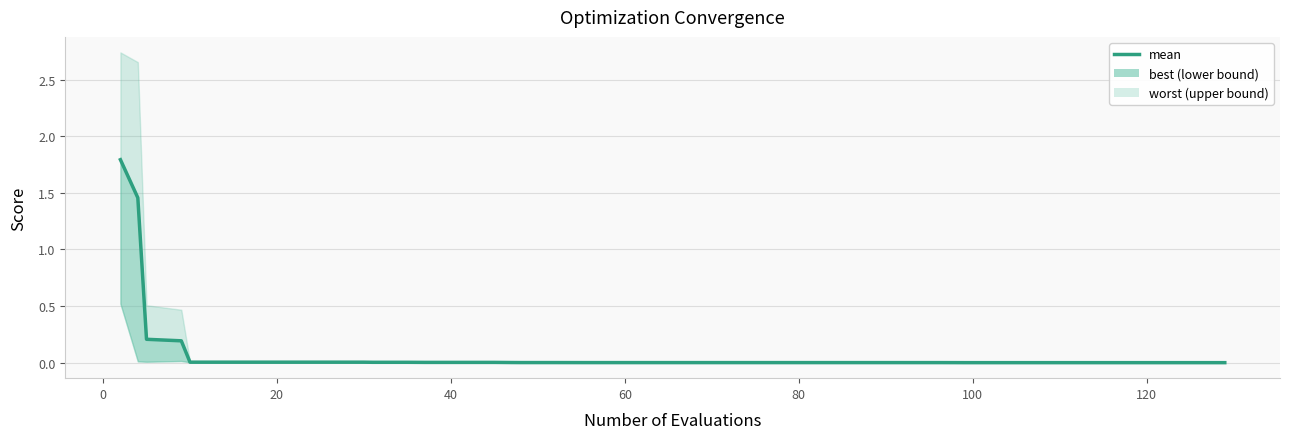

The chart shows a value of 0.3 at 40. True or false?

False